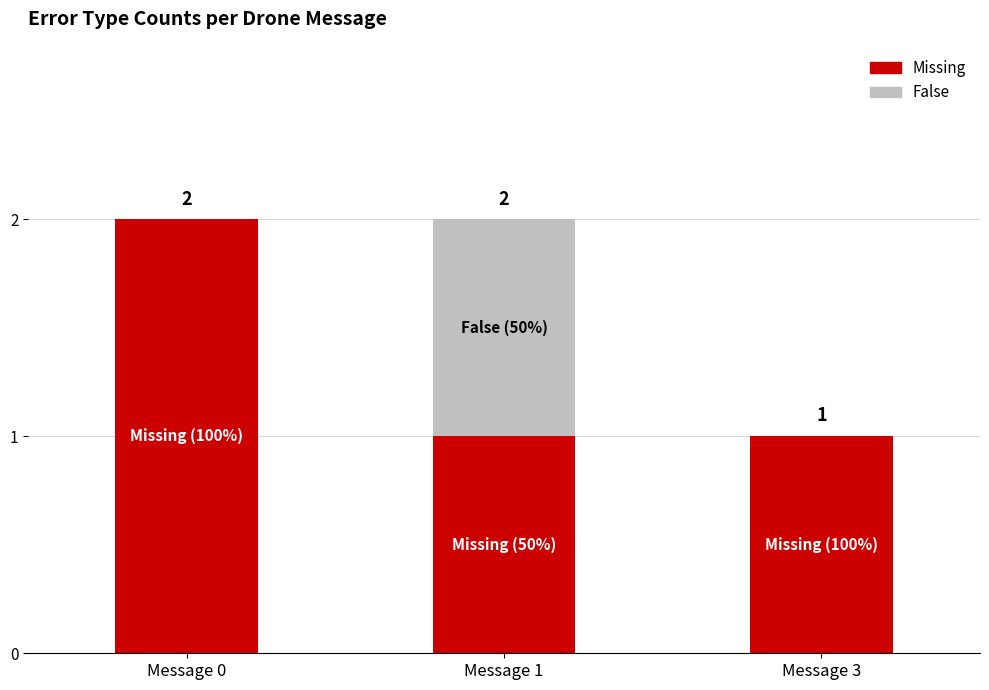

Is it true that Missing equals 0 at Message 1?

False